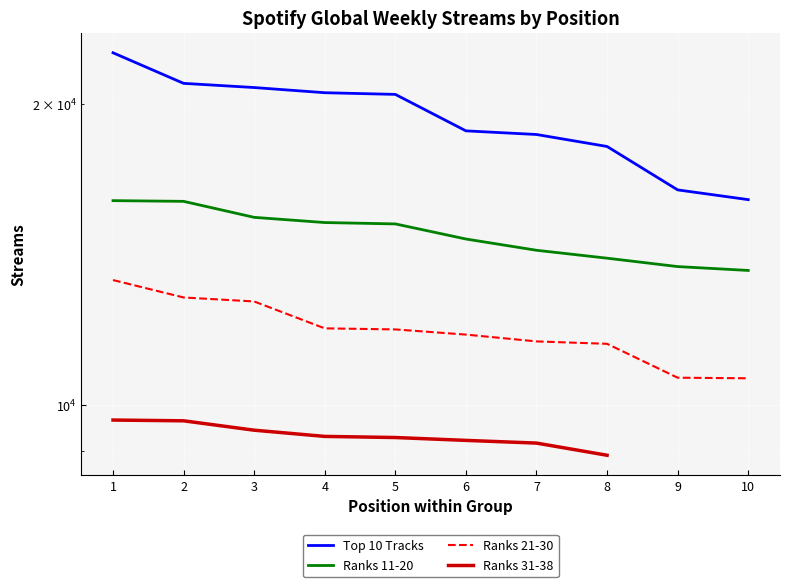

What is the sum of all Ranks 21-30 values?

118859